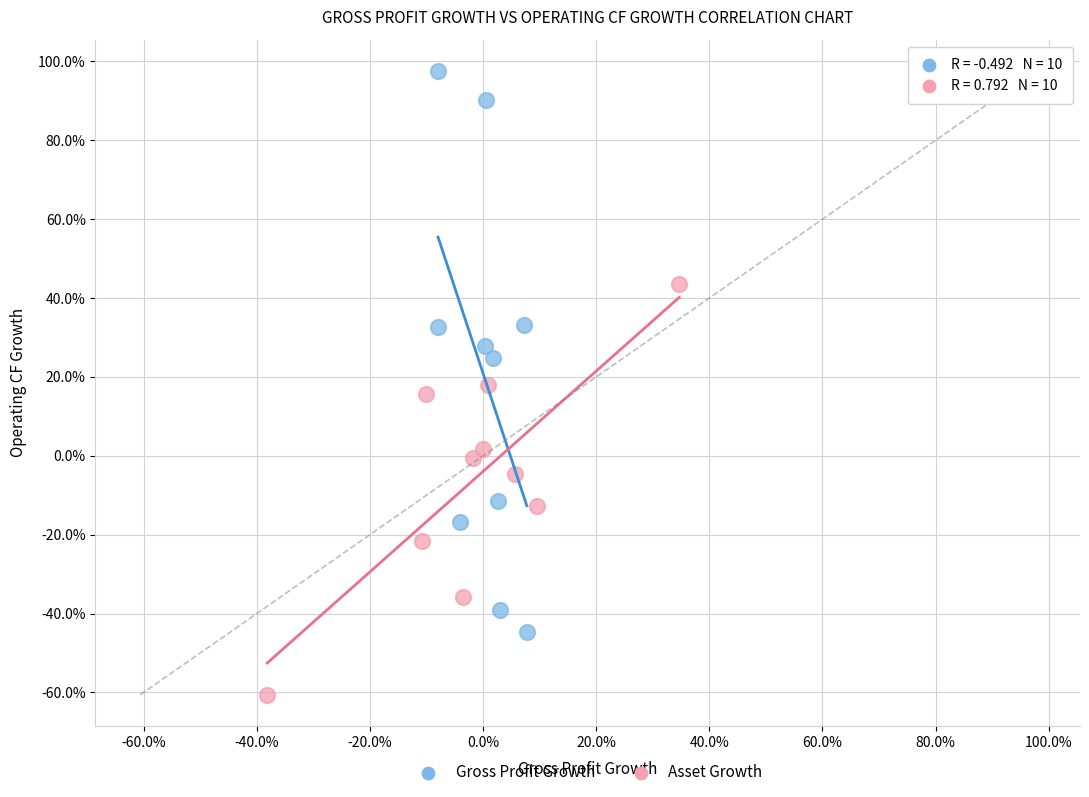

Which series reaches the maximum Y coordinate?

Gross Profit Growth